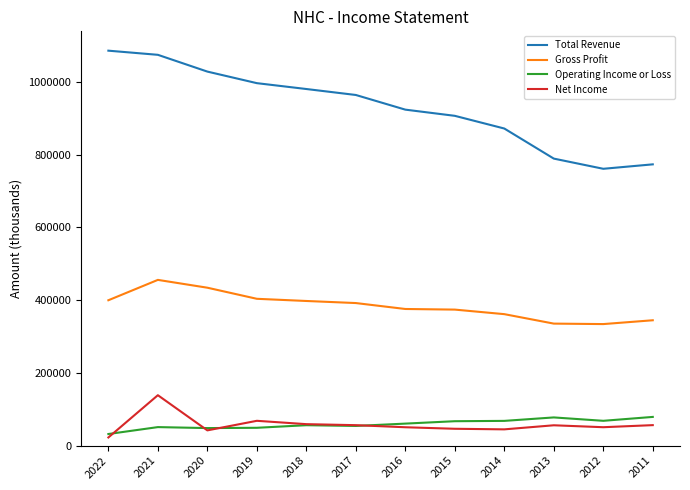

Where do Operating Income or Loss and Net Income first cross each other?

2022 and 2021